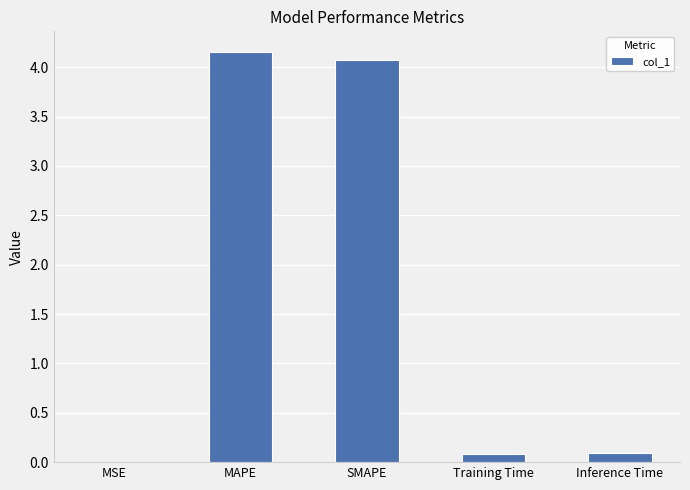

Which category has the highest value across all series?

MAPE